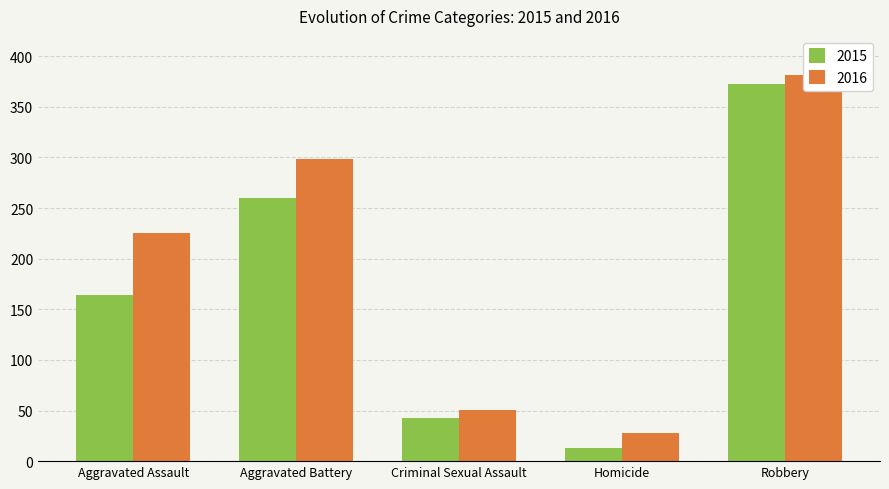

The 2016 series shows 225 at Aggravated Assault. True or false?

True